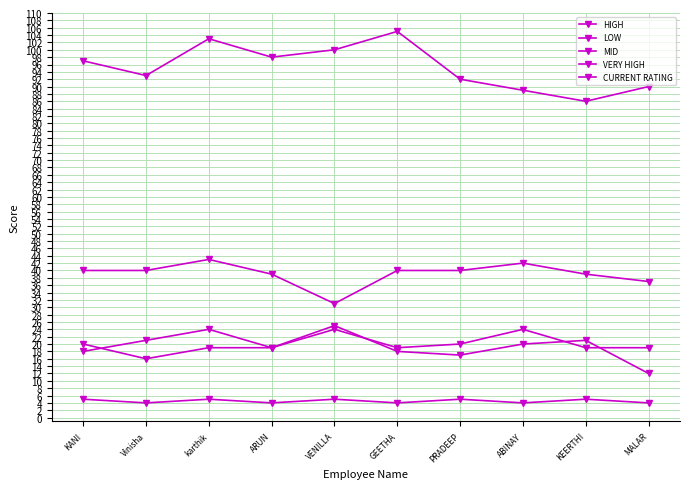

Where does the VERY HIGH series first go above 97?

karthik